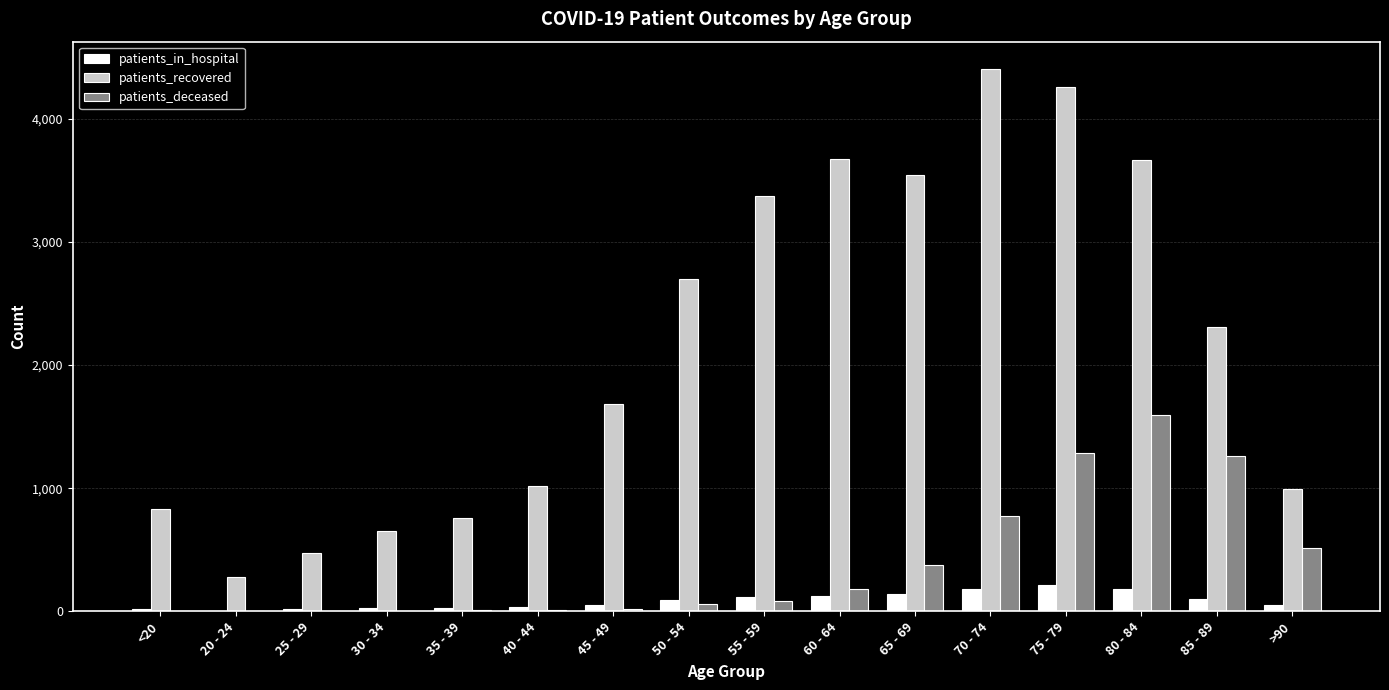

Count the number of categories in the chart.

16